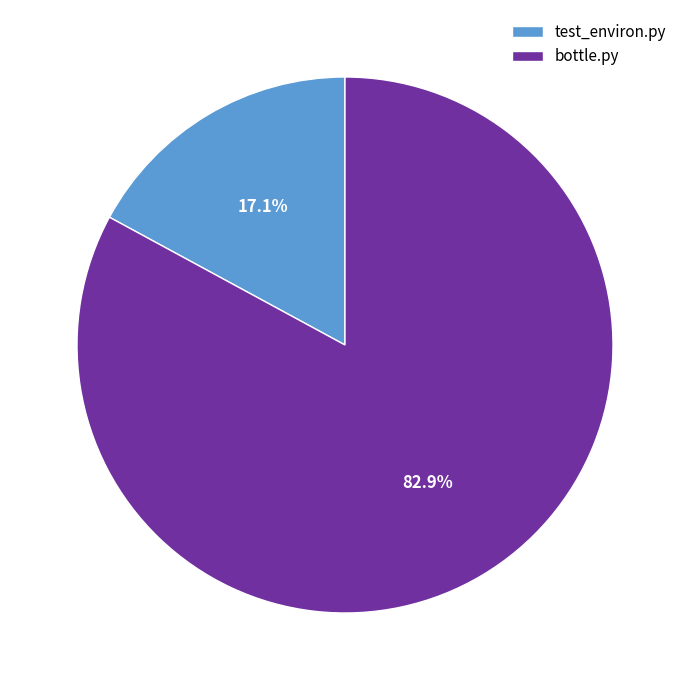

Is it true that test_environ.py is 17% of the pie?

True